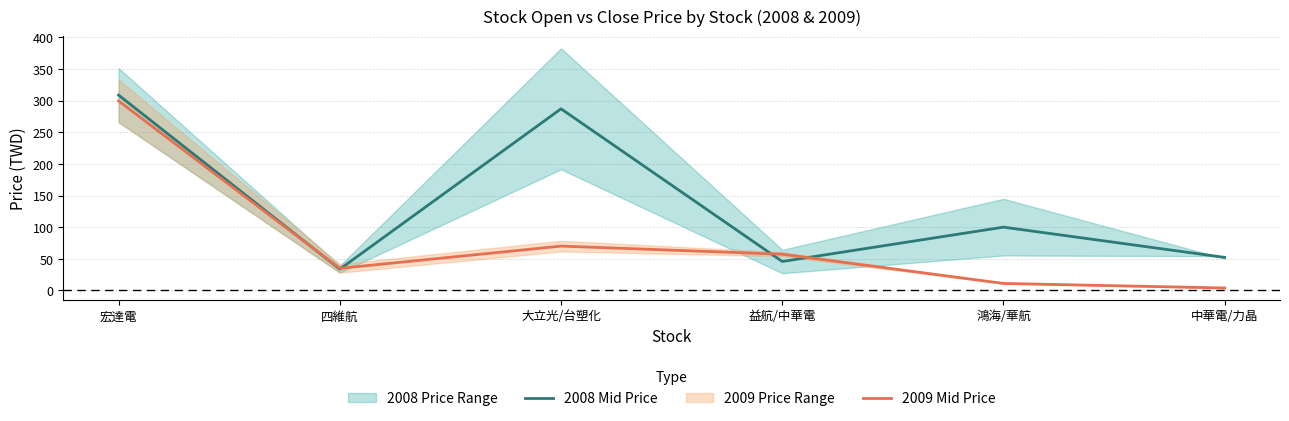

Which series has the widest spread of values?

2009 Mid Price